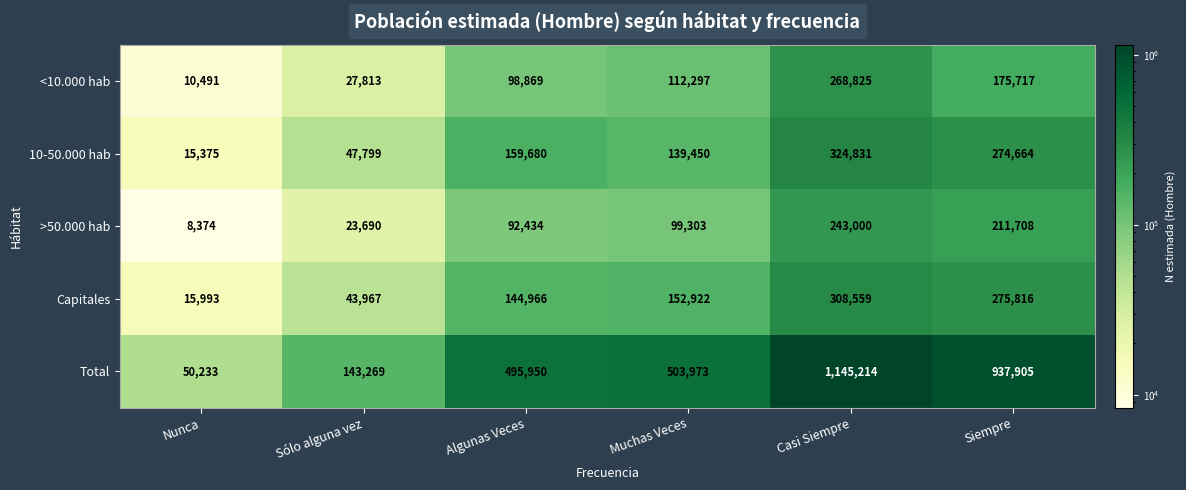

Is the value of Total at Nunca greater than the value of >50.000 hab at Sólo alguna vez?

Yes